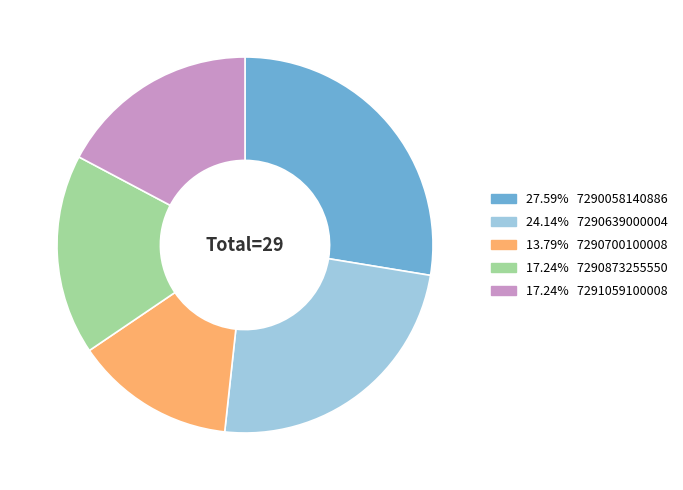

Does any single category account for the majority?

No